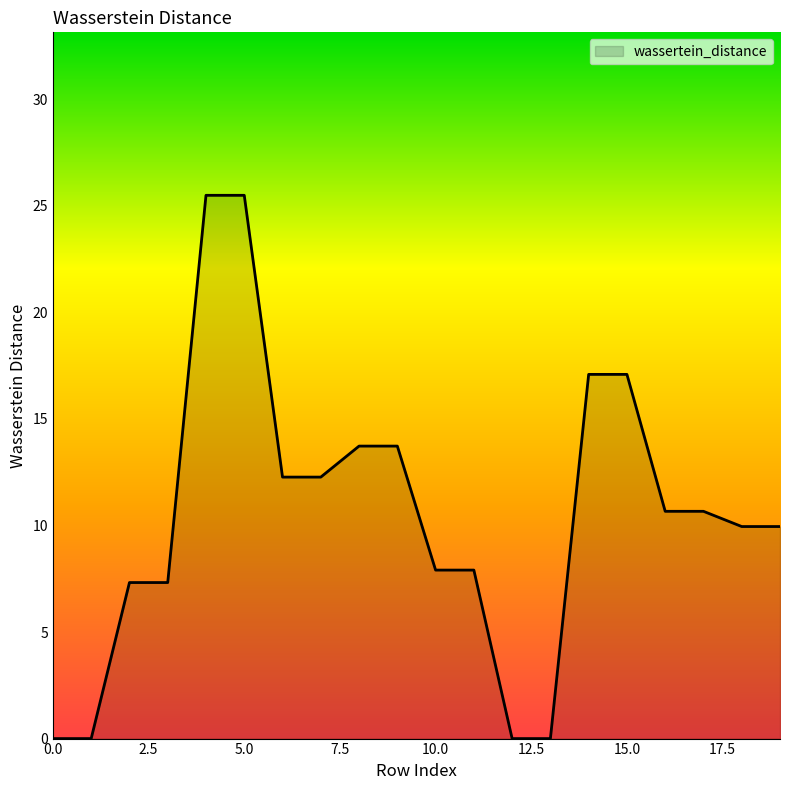

What is the difference between the maximum and minimum values?

25.5